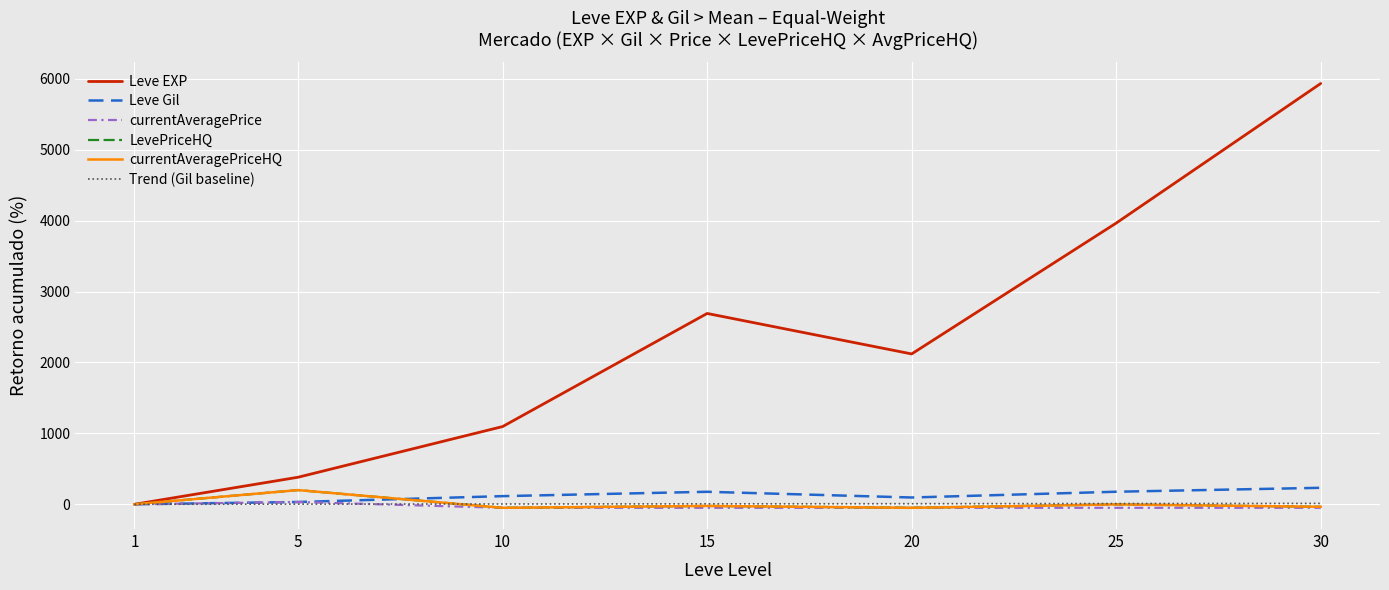

Is this an area chart (filled region under the line)?

No